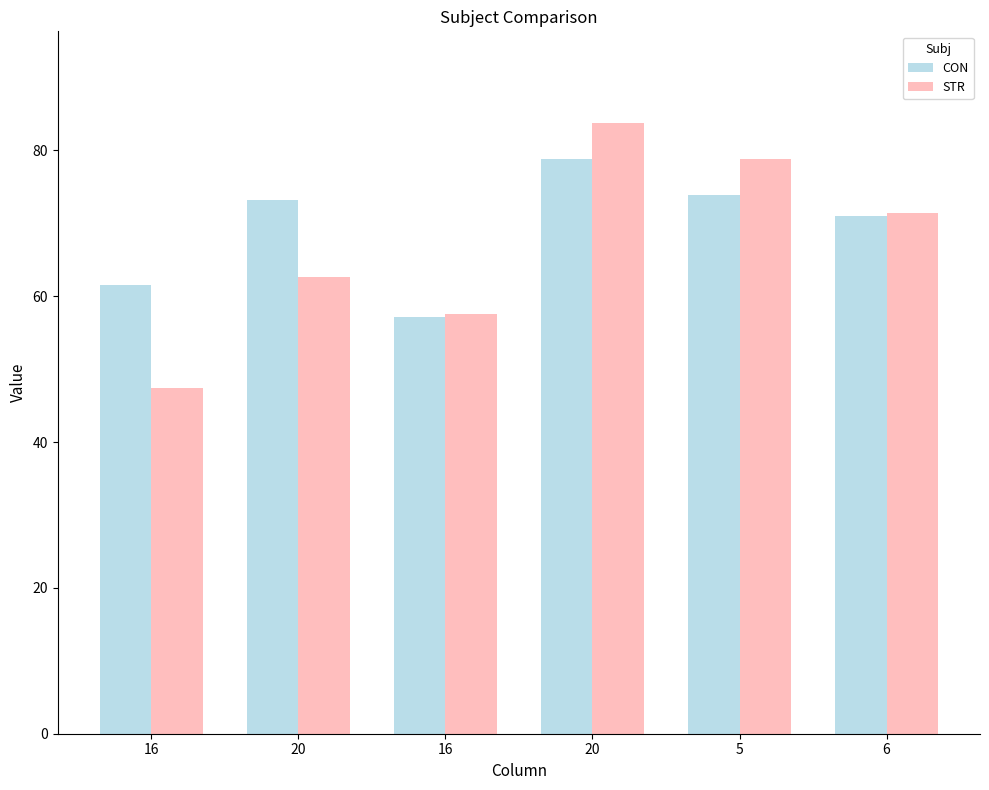

Where is STR nearest to the value 65?

20